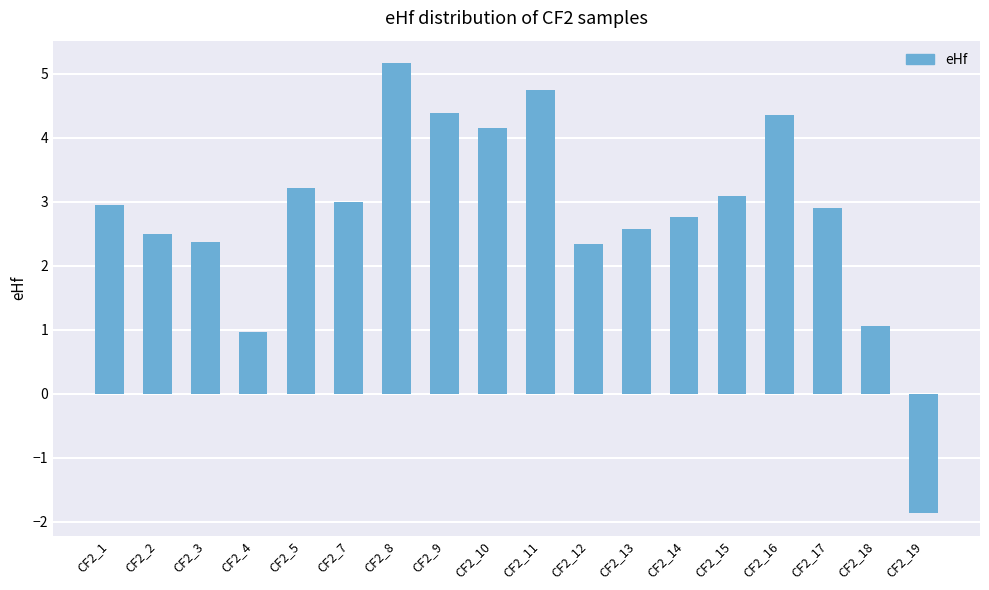

What is the change in value from CF2_3 to CF2_14?

+0.4